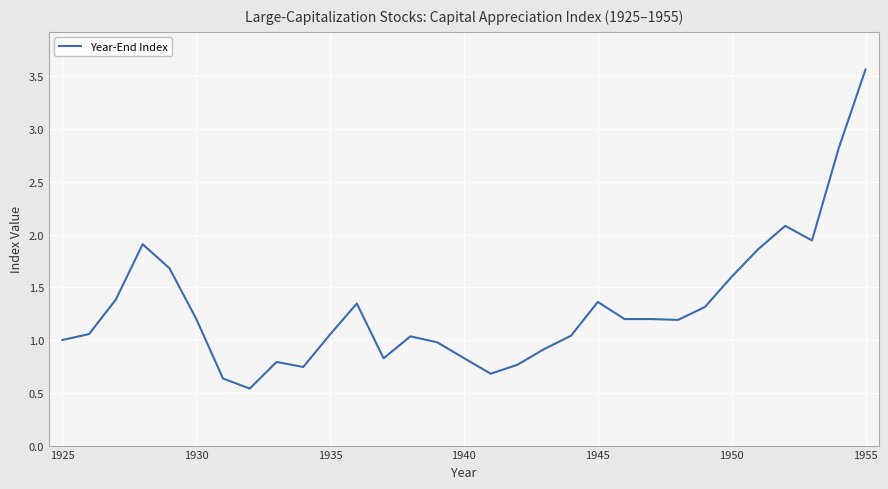

What is the maximum value shown in the chart?

3.6